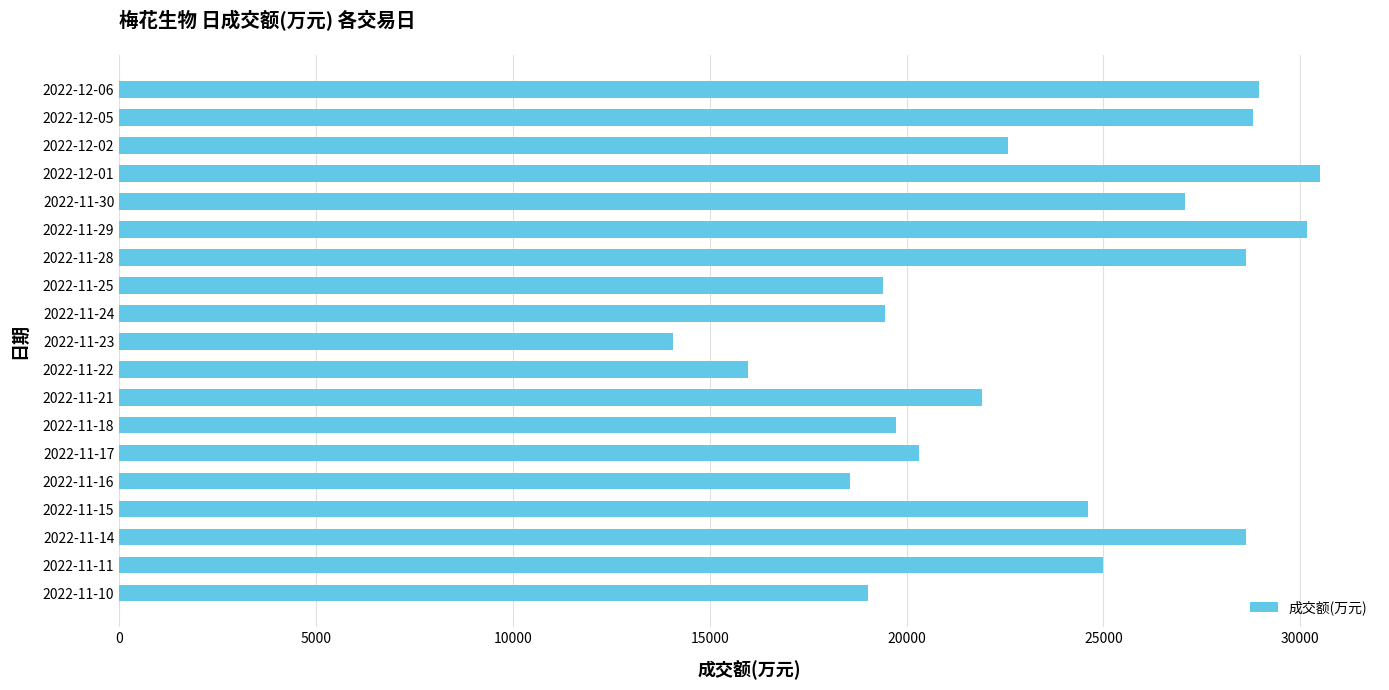

Between 2022-11-17 and 2022-11-10, which is larger?

2022-11-17